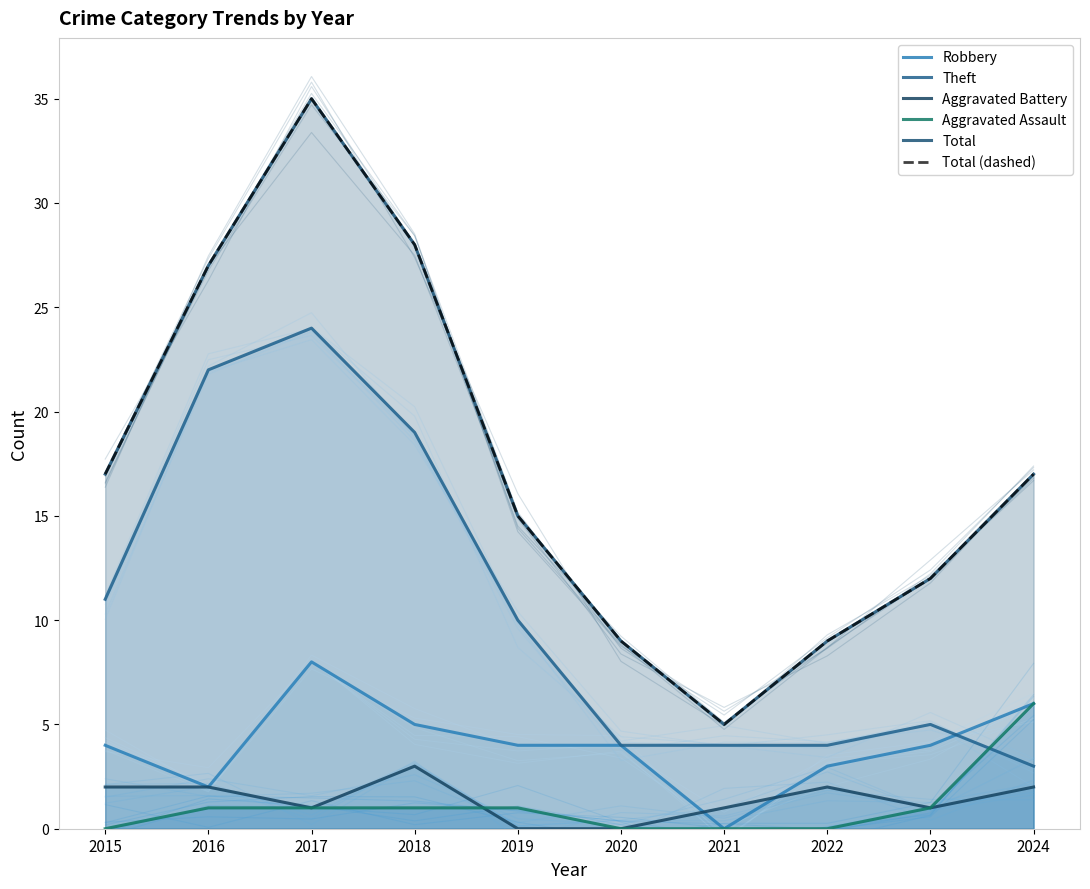

What is the difference between the maximum and minimum values in the Aggravated Assault series?

6